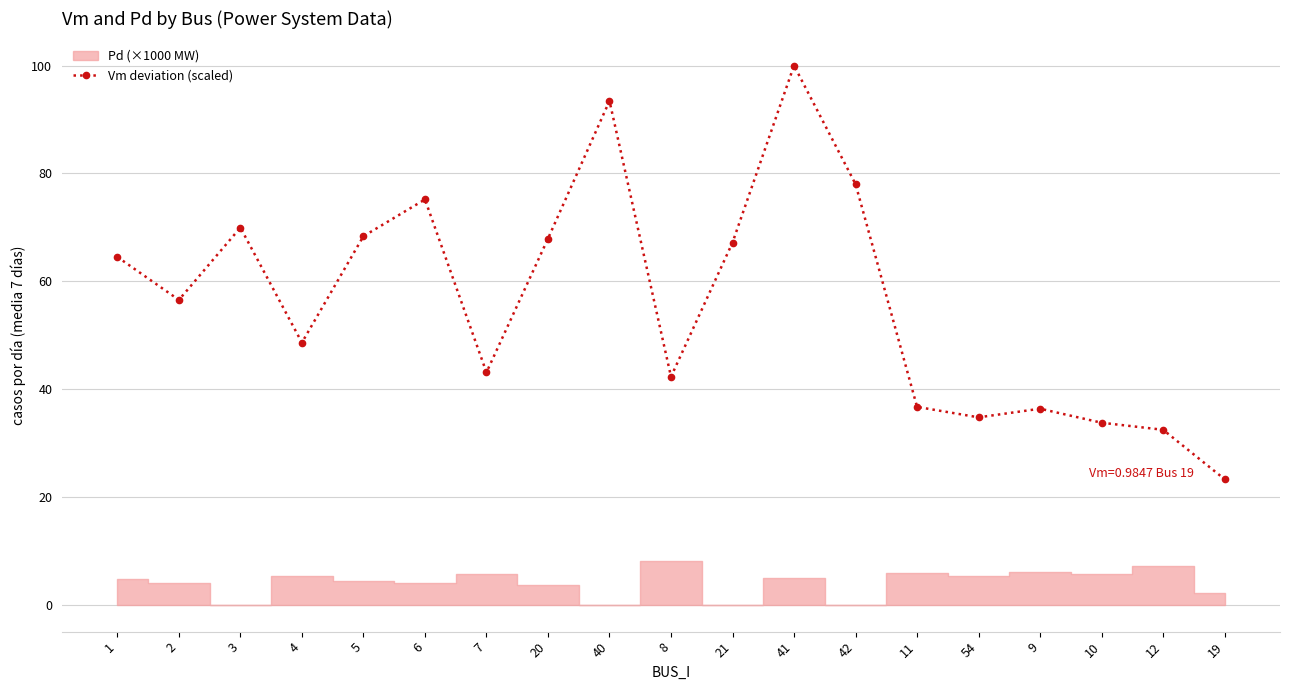

Rank the categories by value from lowest to highest.

19, 12, 10, 54, 9, 11, 8, 7, 4, 2, 1, 21, 20, 5, 3, 6, 42, 40, 41